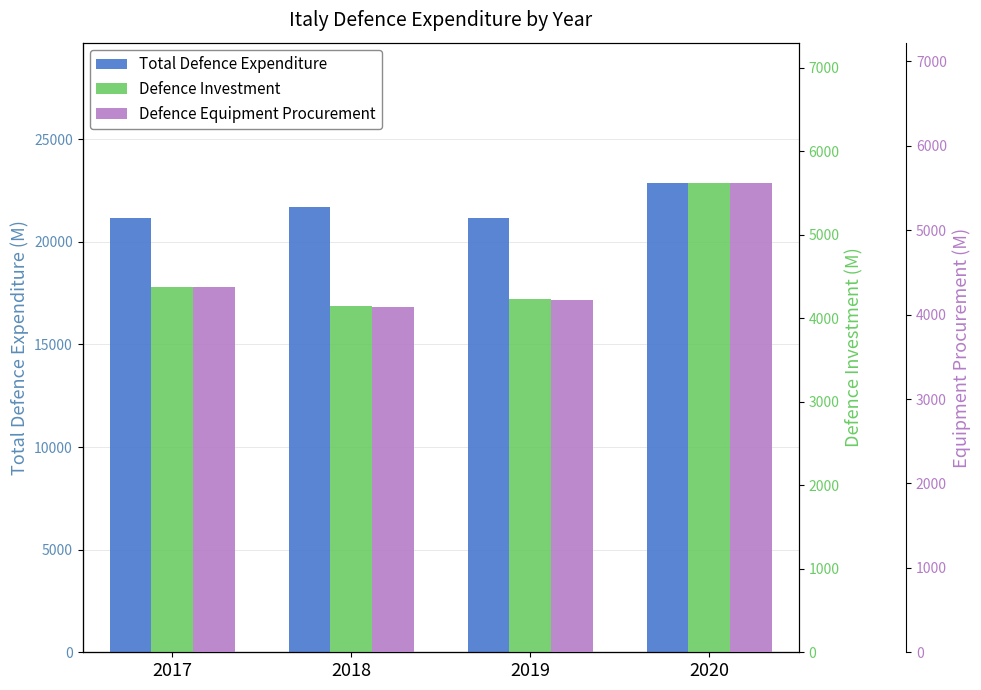

True or false: Total Defence Expenditure has a value of 21142.7 at 2019.

True